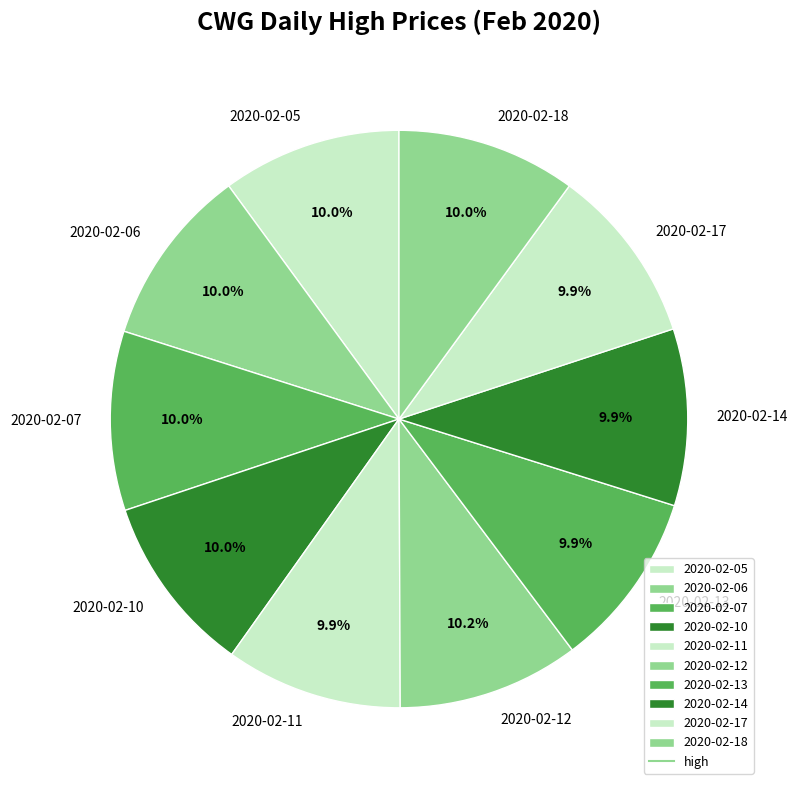

Is the sum of 2020-02-06 and 2020-02-18 greater than half?

No